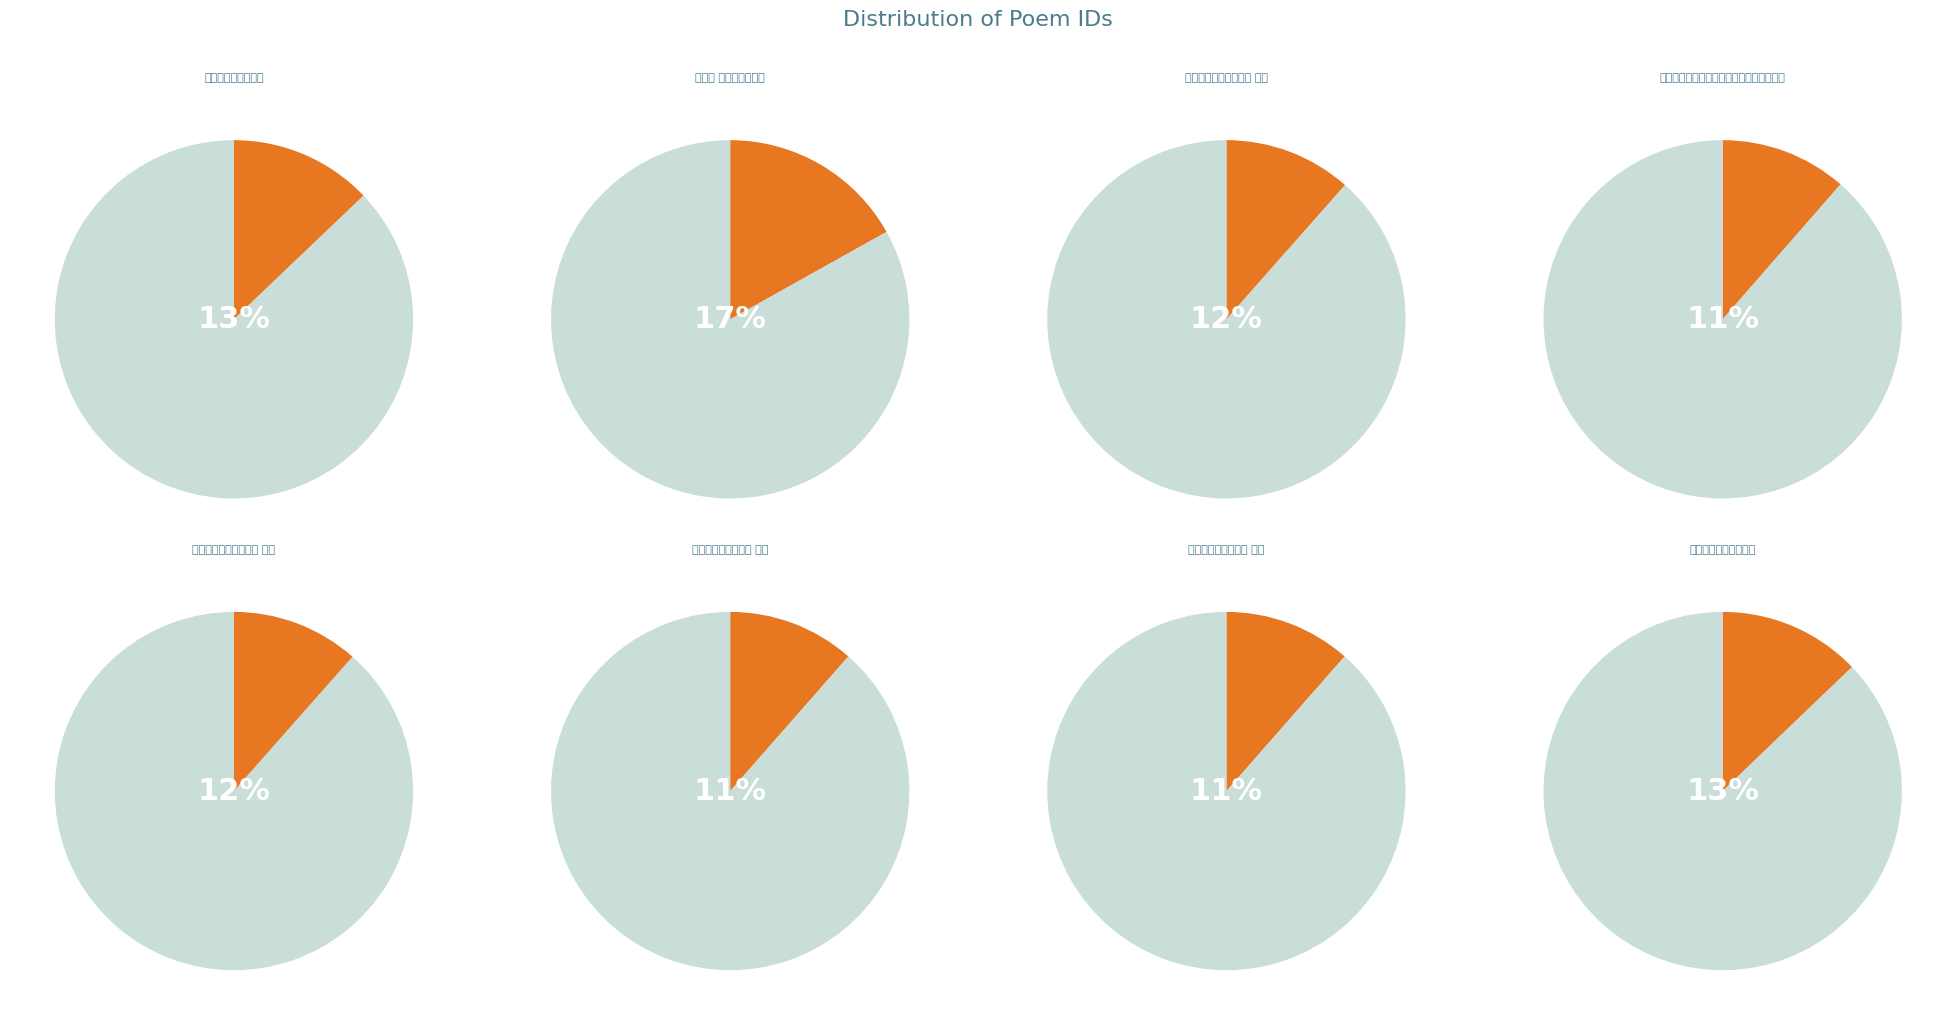

Is it true that 开元寺试泉和伍国开韵 其一 is 20% of the pie?

False